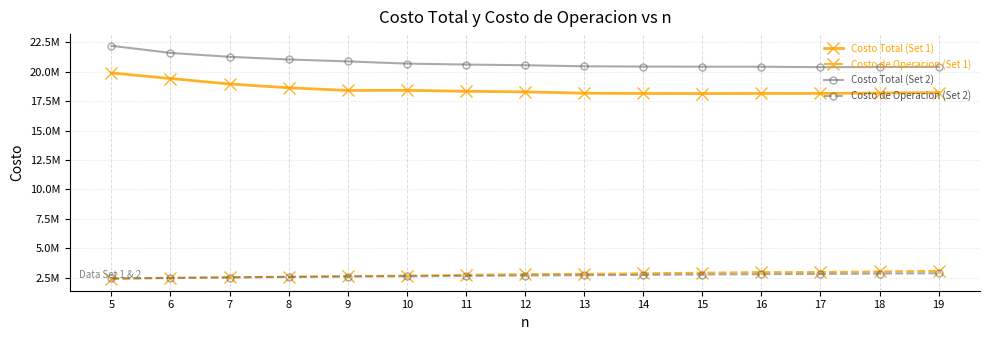

True or false: Costo de Operacion (Set 2) has more than 1 interior local peaks.

False